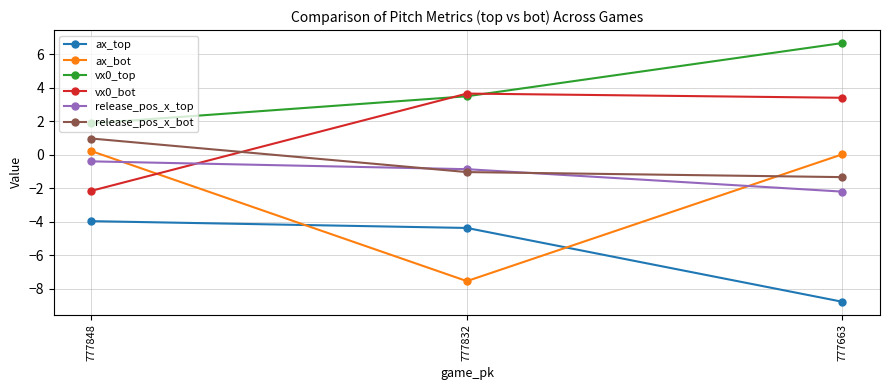

What is the value of the release_pos_x_bot point at the 2nd from the left?

-1.0